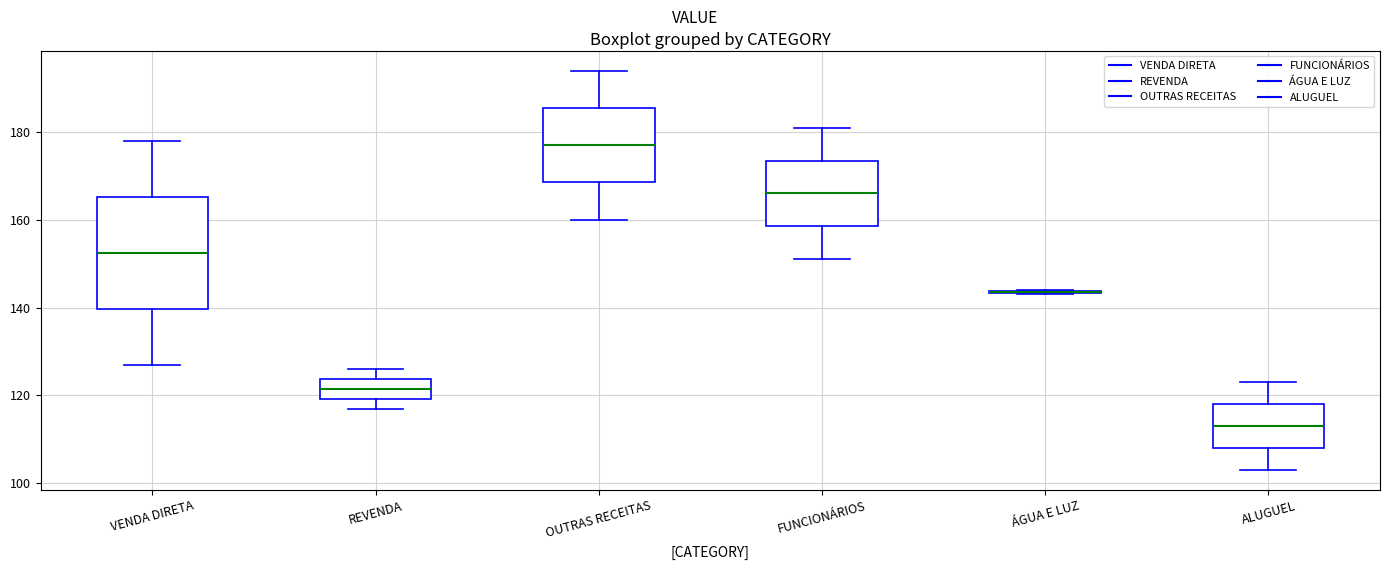

Comparing the boxes themselves (not the whiskers), which one is the tallest?

VENDA DIRETA